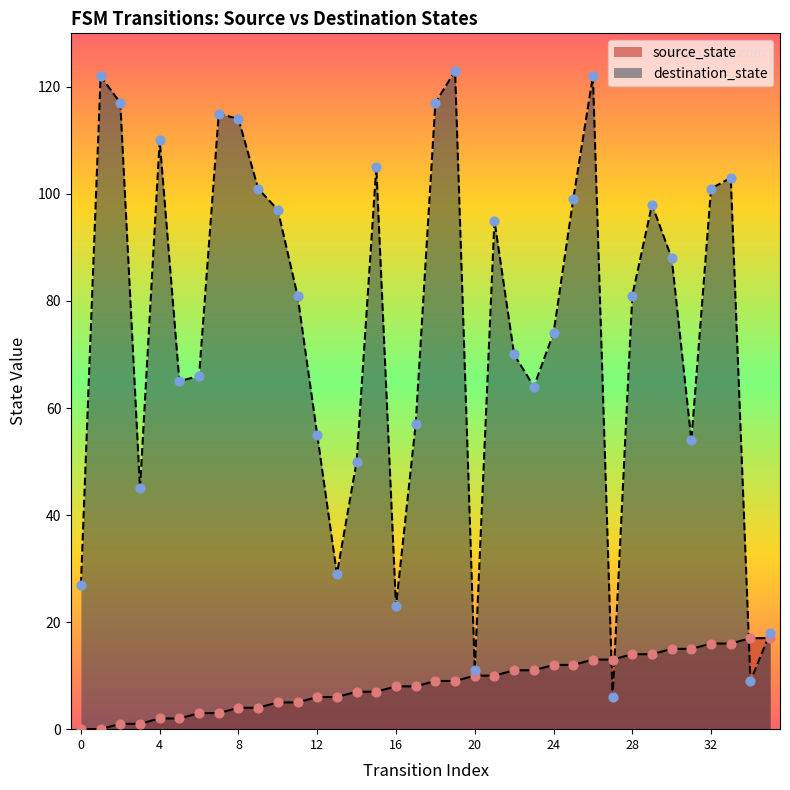

Is the value of destination_state at 13 greater than the value of source_state at 35?

Yes